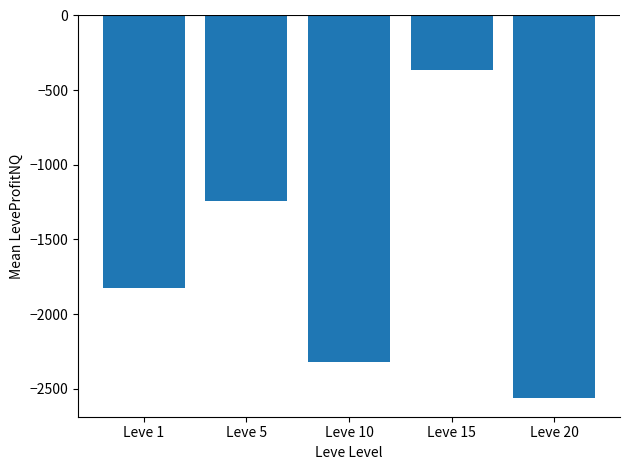

The value at Leve 10 is -3813.5. True or false?

False